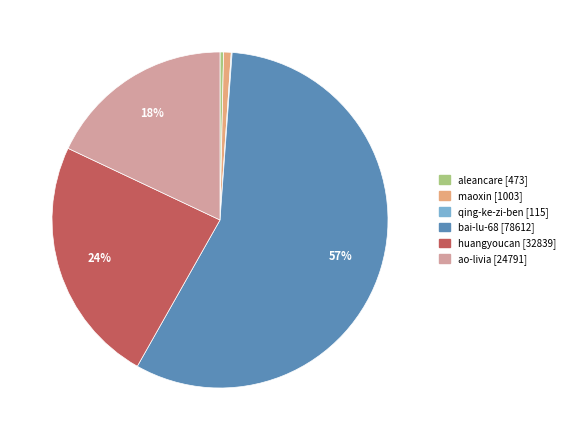

What percentage is the bai-lu-68 slice, to the nearest percent?

57%